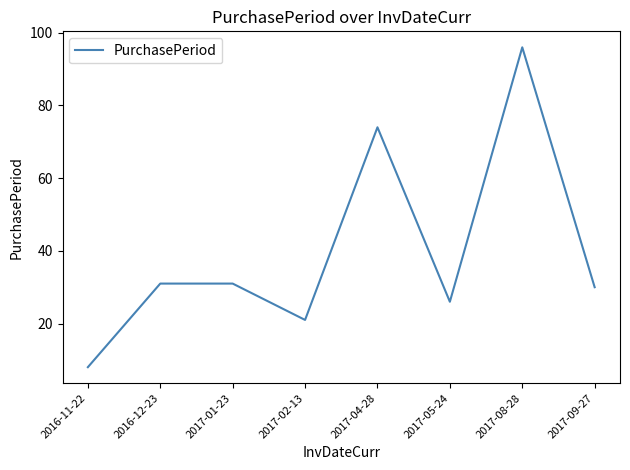

What value does the data have at 2016-11-22, to the nearest 10?

10